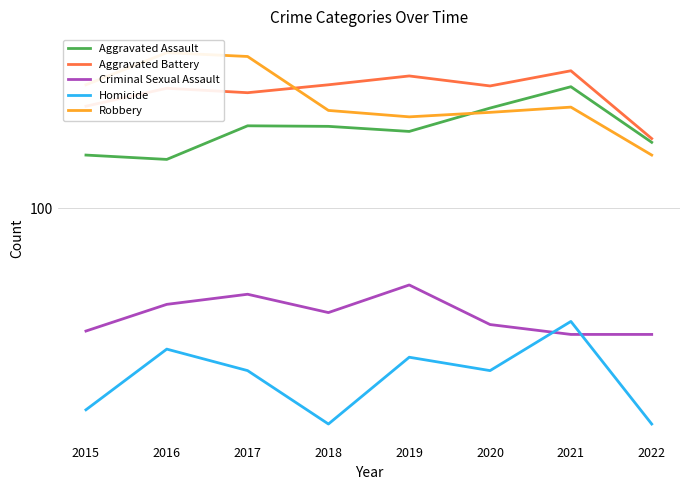

True or false: Homicide and Aggravated Assault intersect in this chart.

False